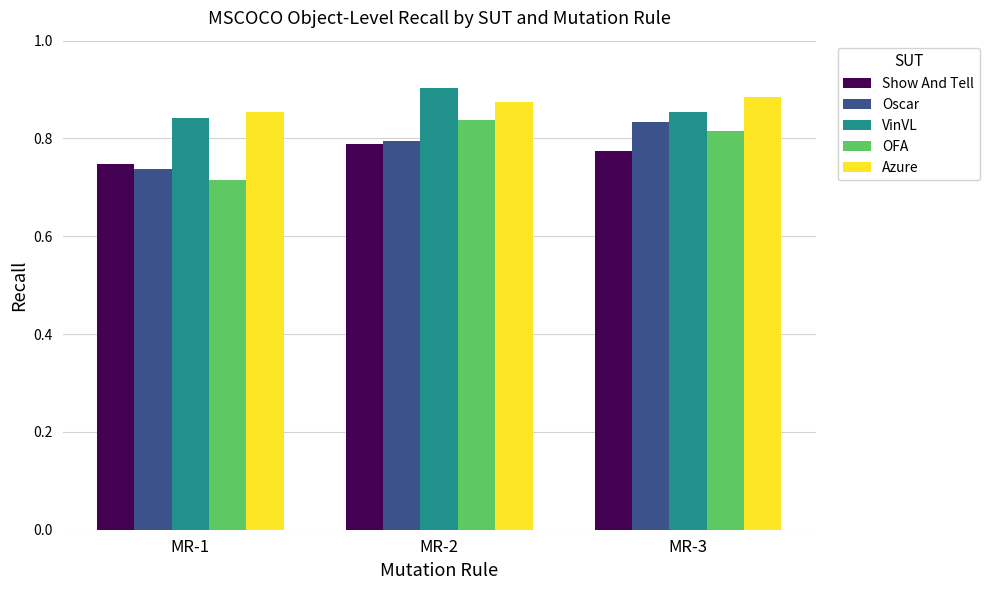

List the labels in order of OFA value, largest first.

MR-2, MR-3, MR-1